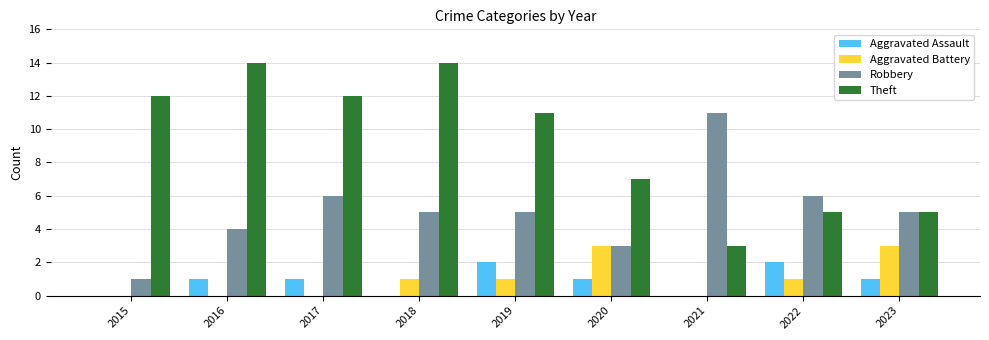

What is the difference between the Robbery values at 2015 and 2023?

4